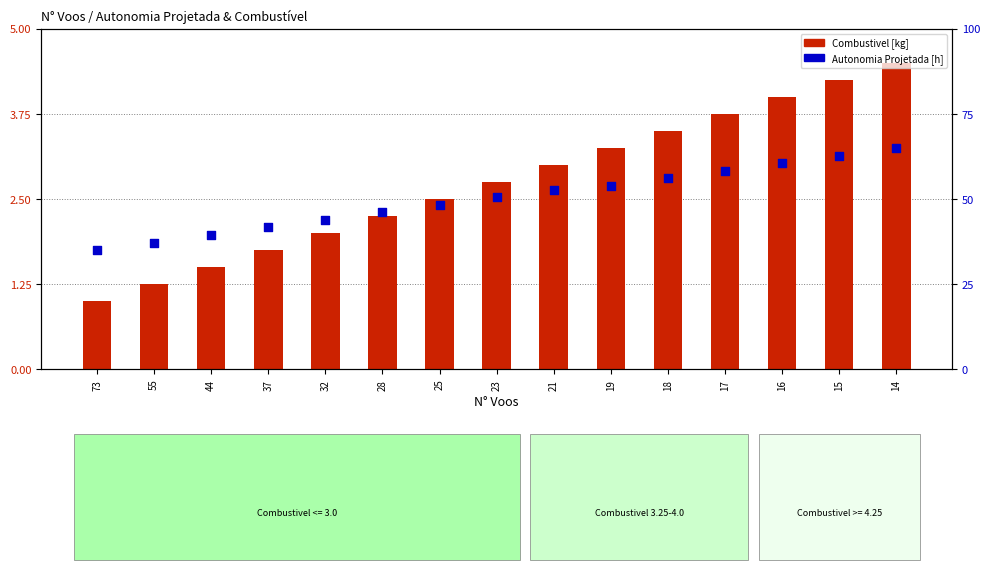

At which category is the sum across all series the highest?

14